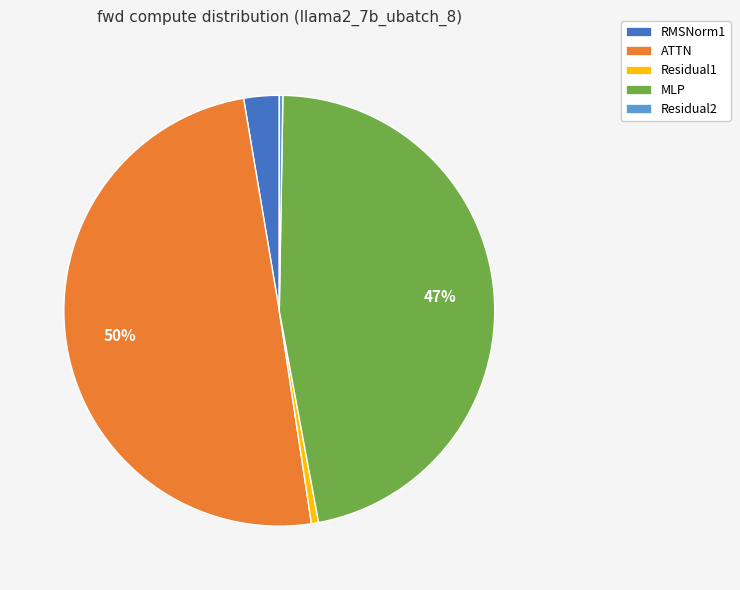

Between MLP and Residual1, which is larger?

MLP